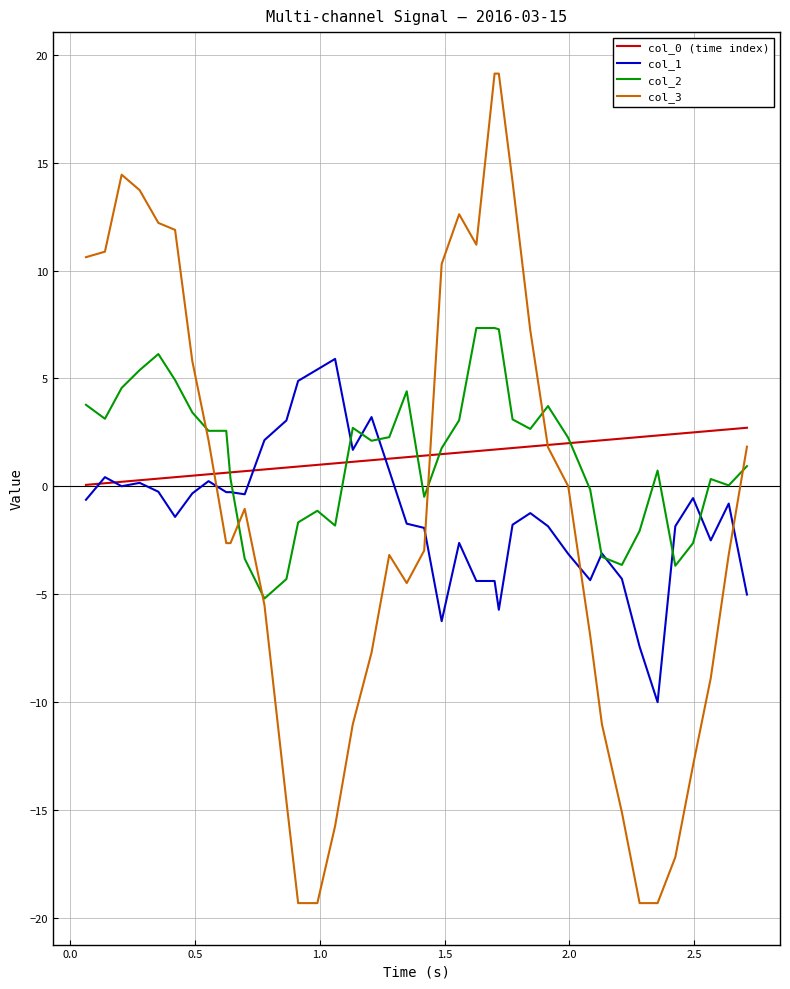

Which series ends up on top after the final intersection of col_1 and col_3?

col_3